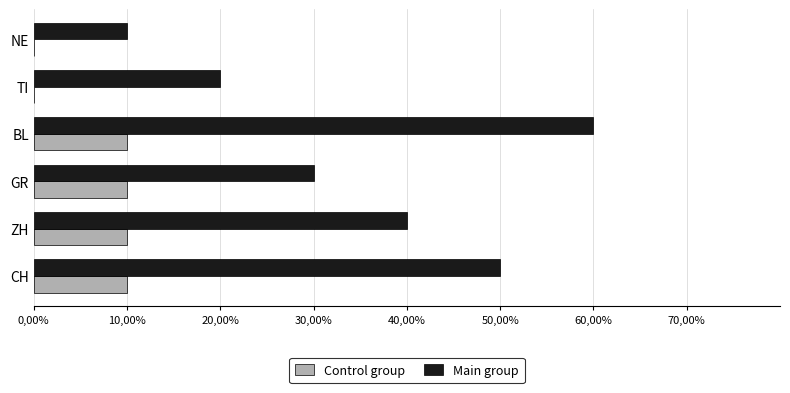

What are all the series names shown in the legend?

Control group, Main group